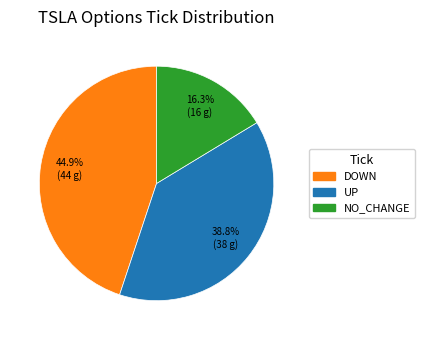

Is there a majority slice in this chart?

No